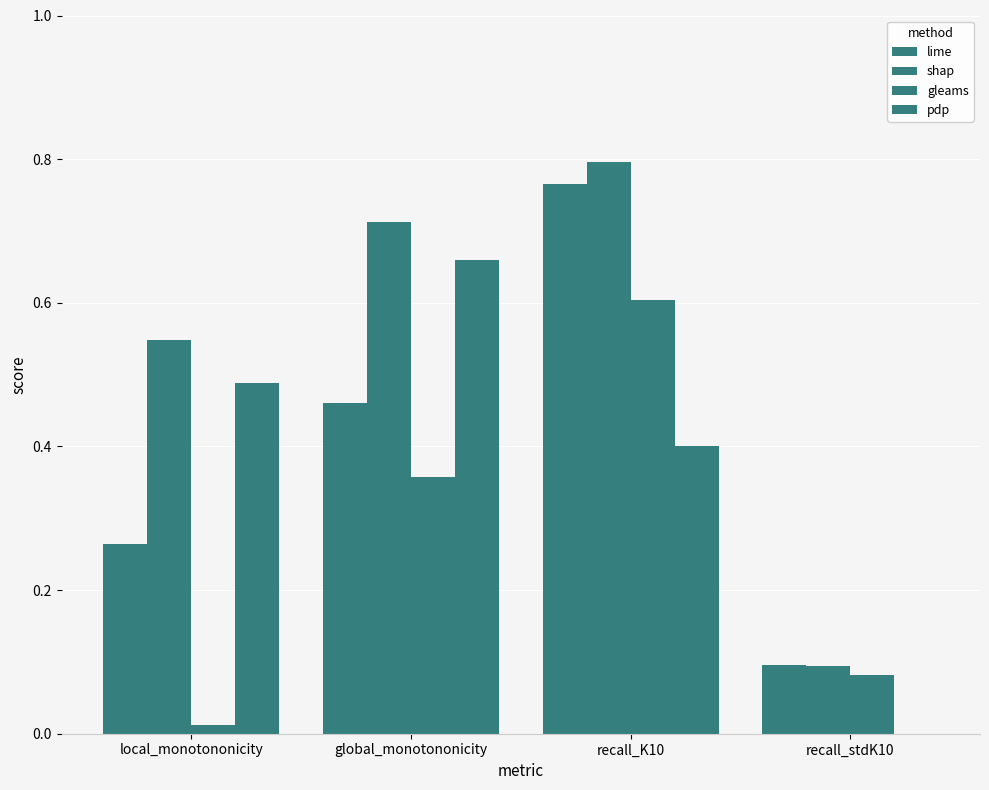

How many groups of bars are there?

4